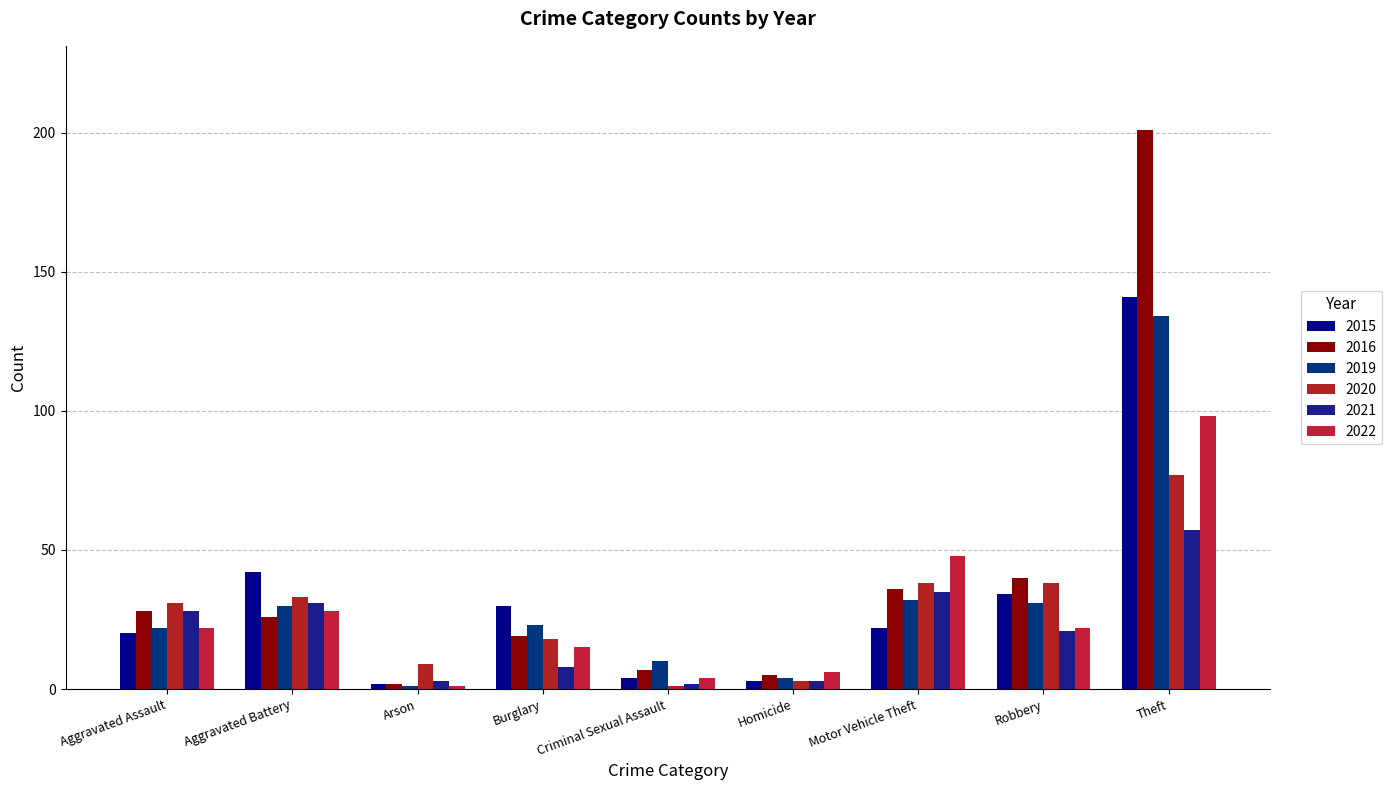

At which label does 2019 first exceed 23?

Aggravated Battery